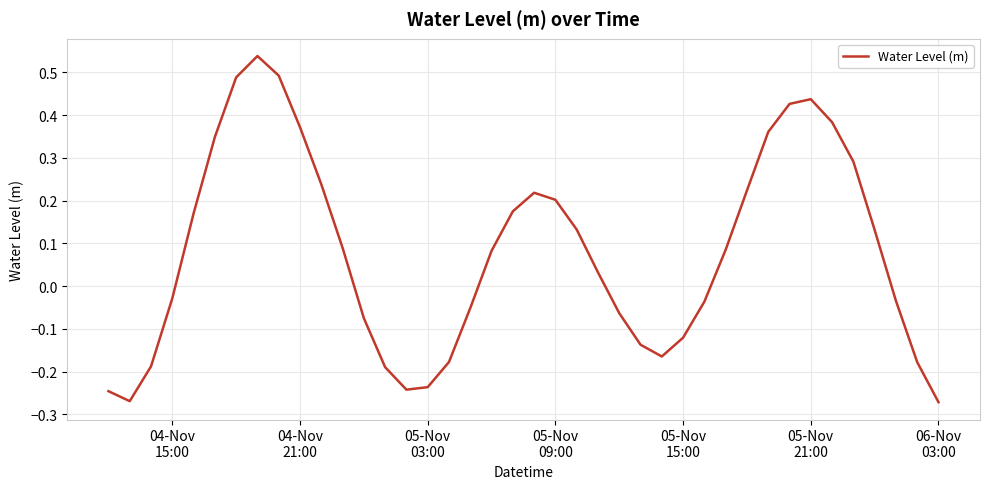

What is the difference between the maximum and minimum values?

0.8